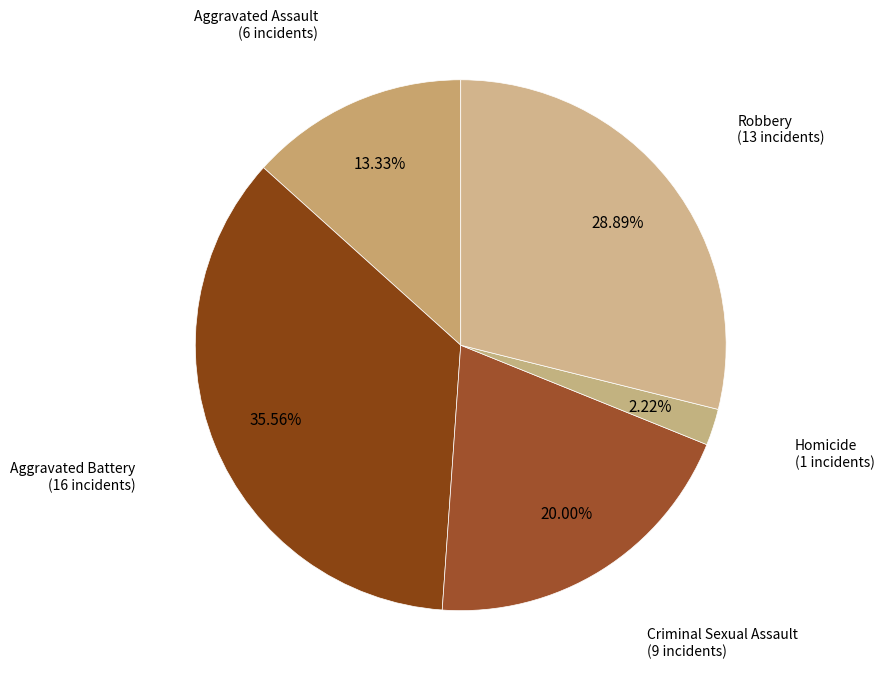

To the nearest percent, what is the difference between the Criminal Sexual Assault and Aggravated Battery slice percentages?

16%